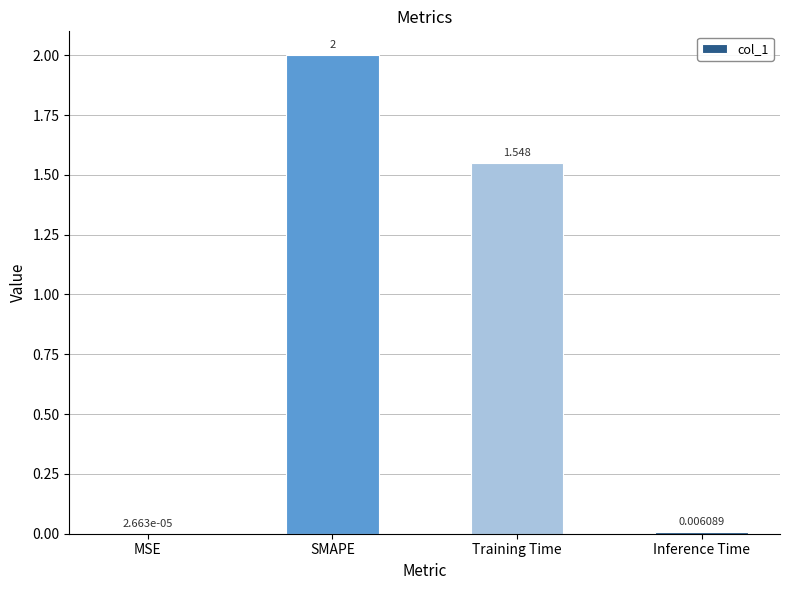

Which has a higher value, Training Time or MSE?

Training Time